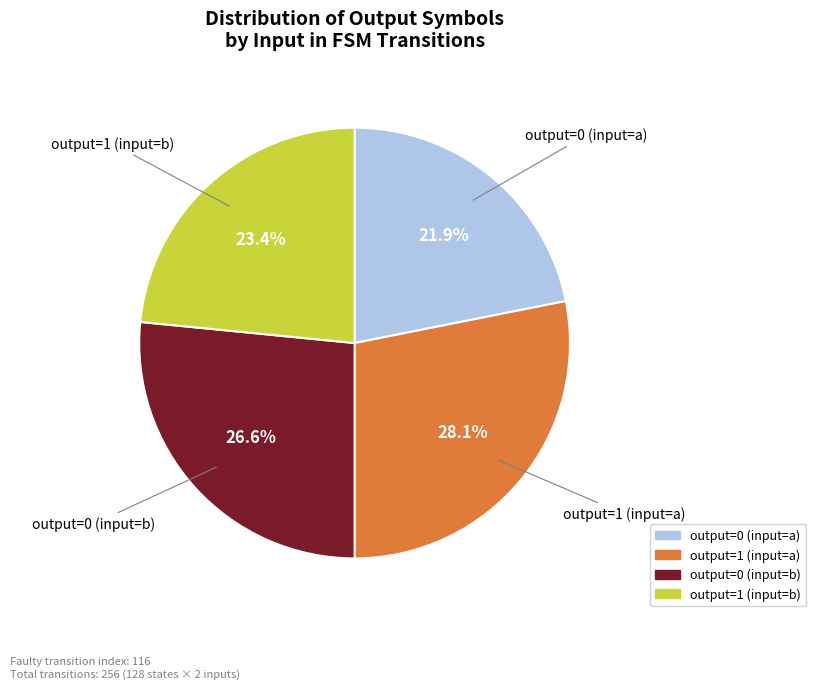

What is the largest slice in the pie chart?

output=1 (input=a)